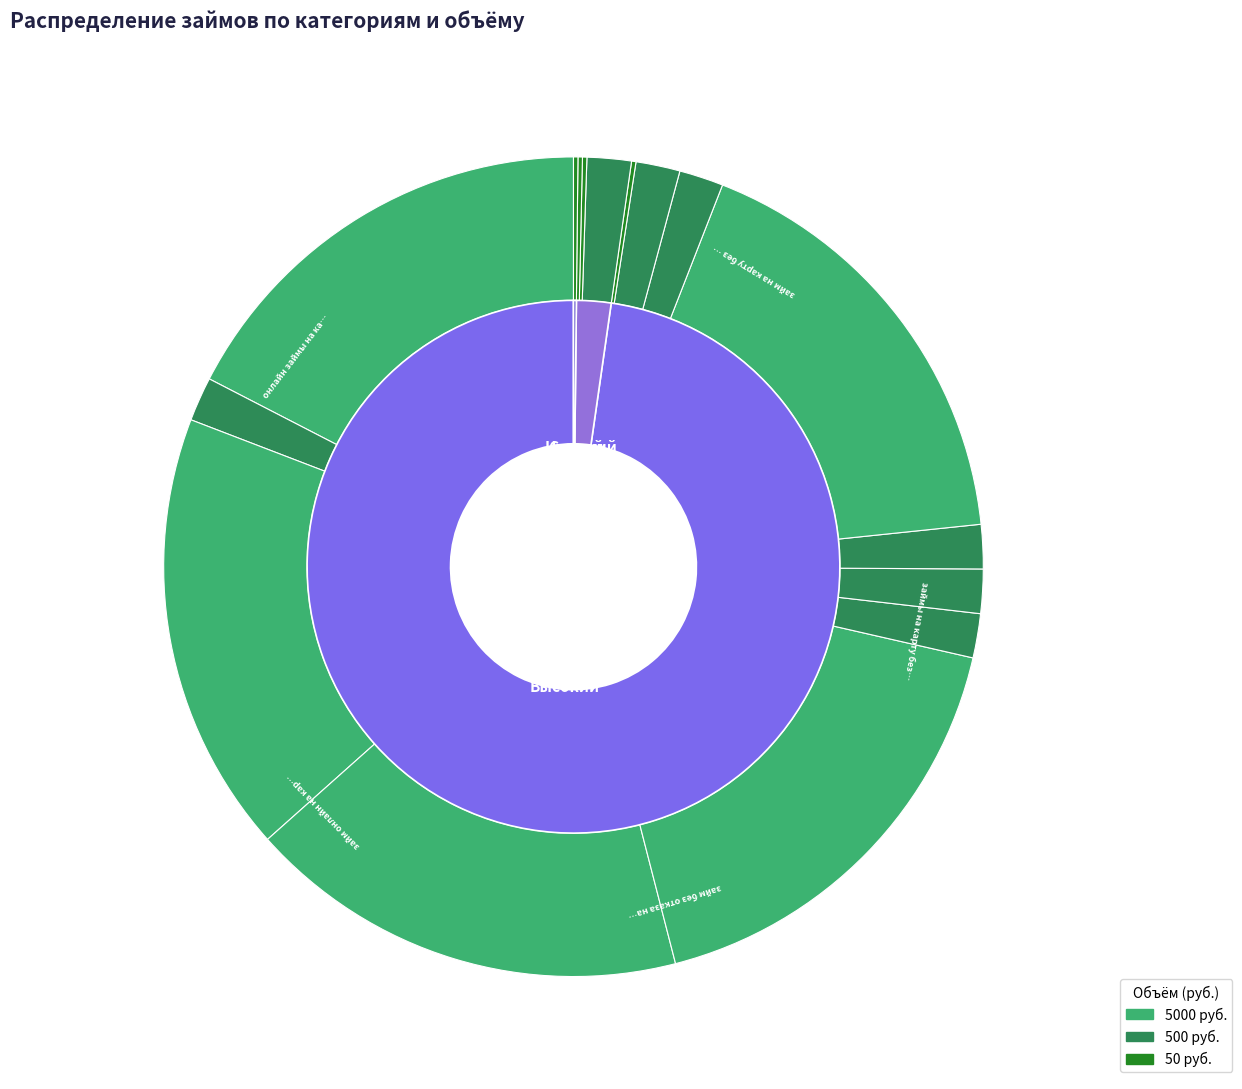

Which slice is the largest?

займ на карту без отказа